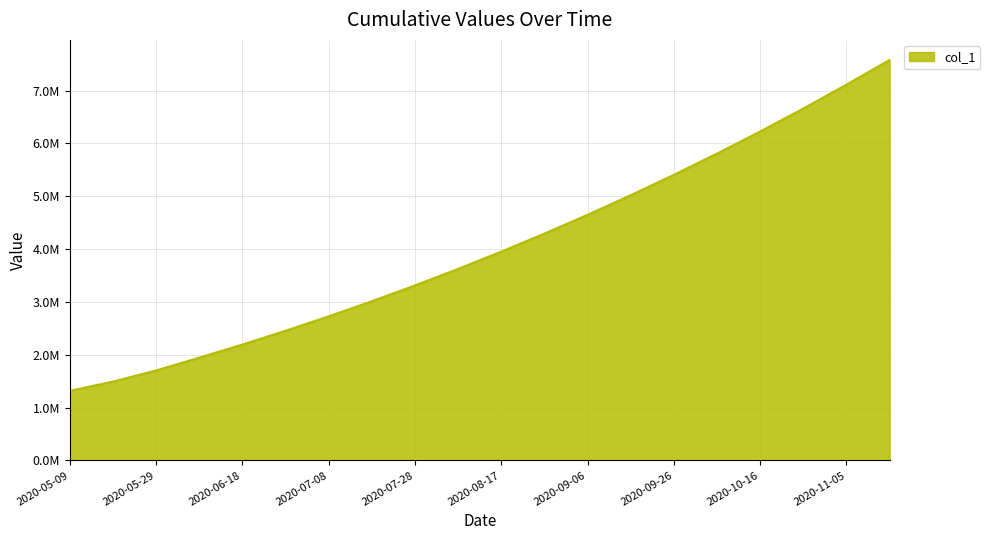

Does the chart display data point markers on the line(s)?

No